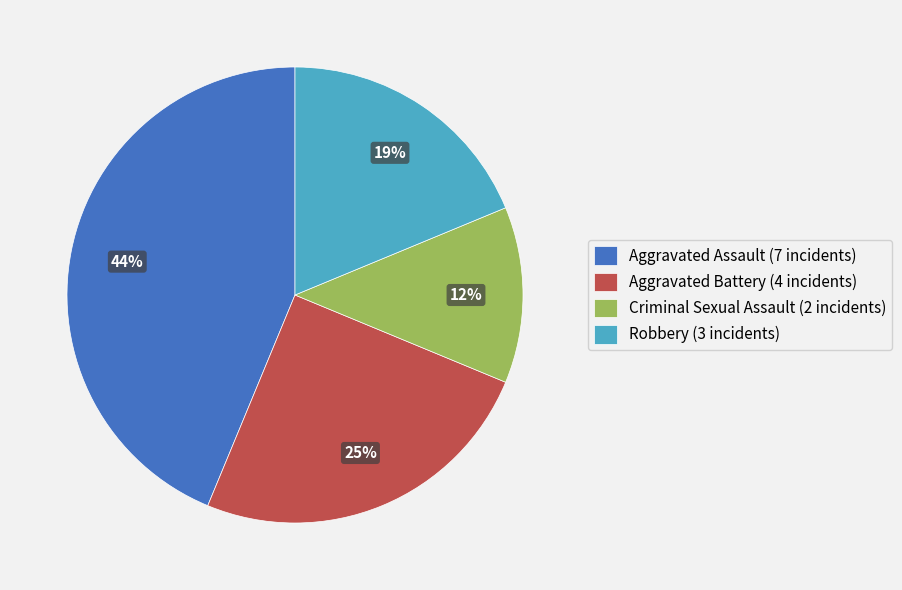

To the nearest percent, what is the average slice percentage?

25%